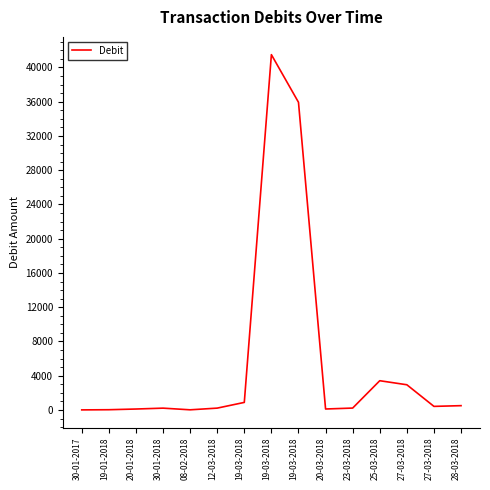

How many lines are shown in the chart?

1